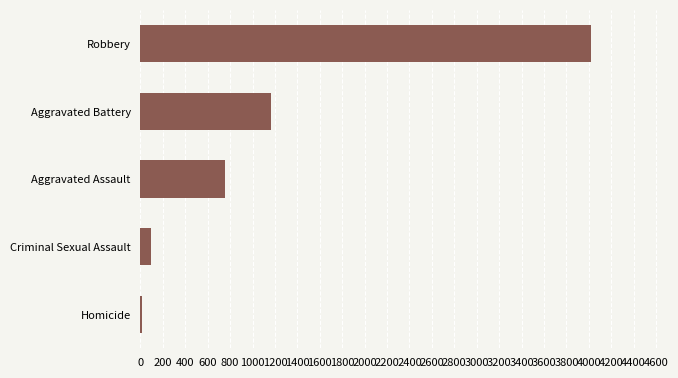

What is the change in value from Robbery to Criminal Sexual Assault?

-3927